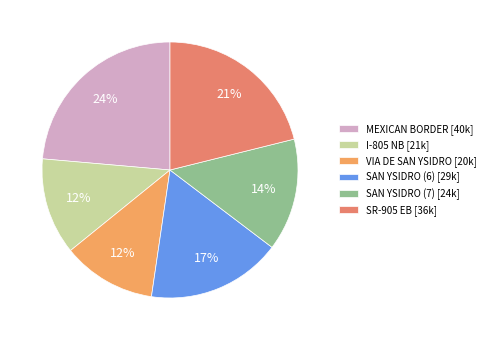

What is the largest slice in the pie chart?

MEXICAN BORDER